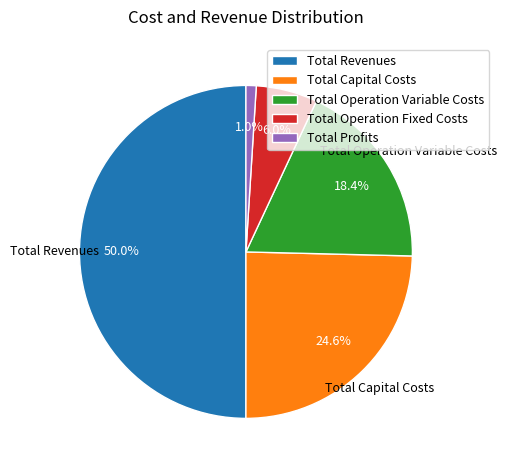

Which category has the smallest portion of the pie?

Total Profits